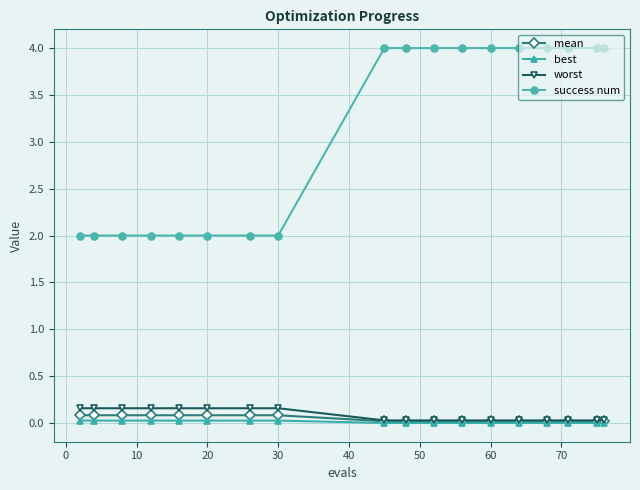

Which series has the largest total across all categories?

success num